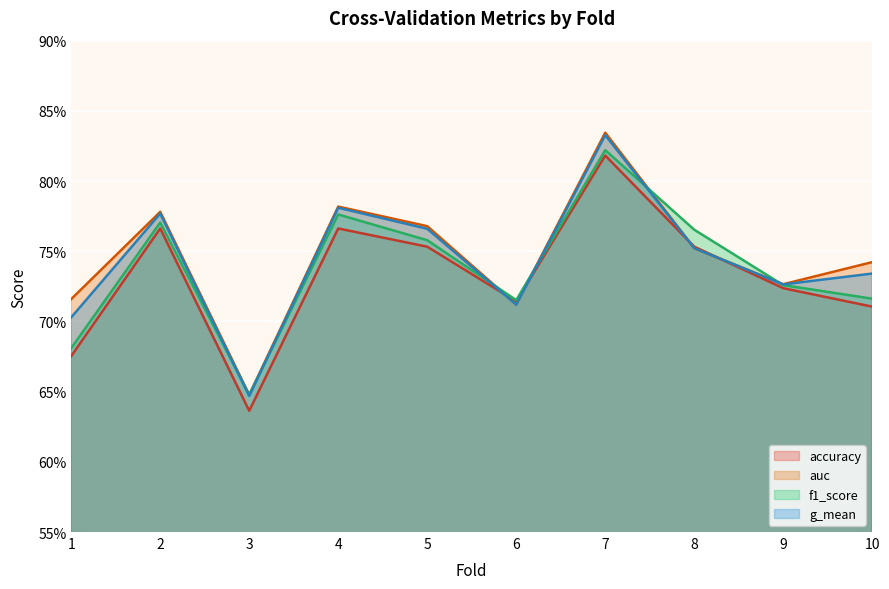

What are all the series names shown in the legend?

accuracy, auc, f1_score, g_mean